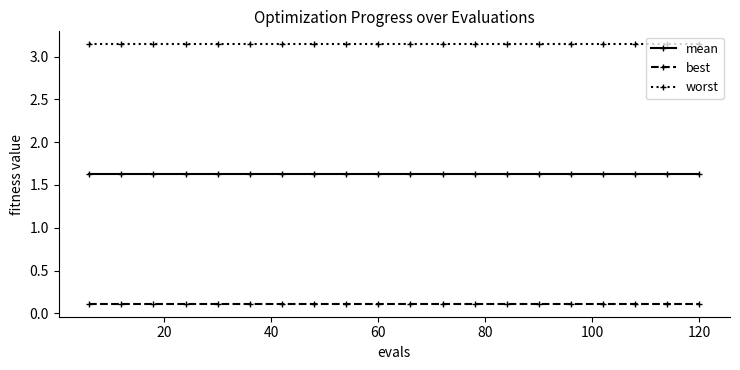

How many lines are shown in the chart?

3